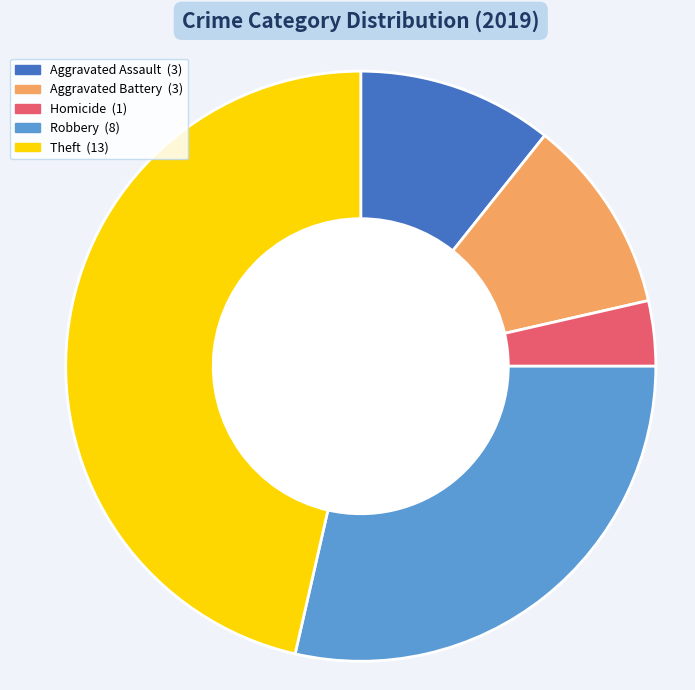

Is there a majority slice in this chart?

No